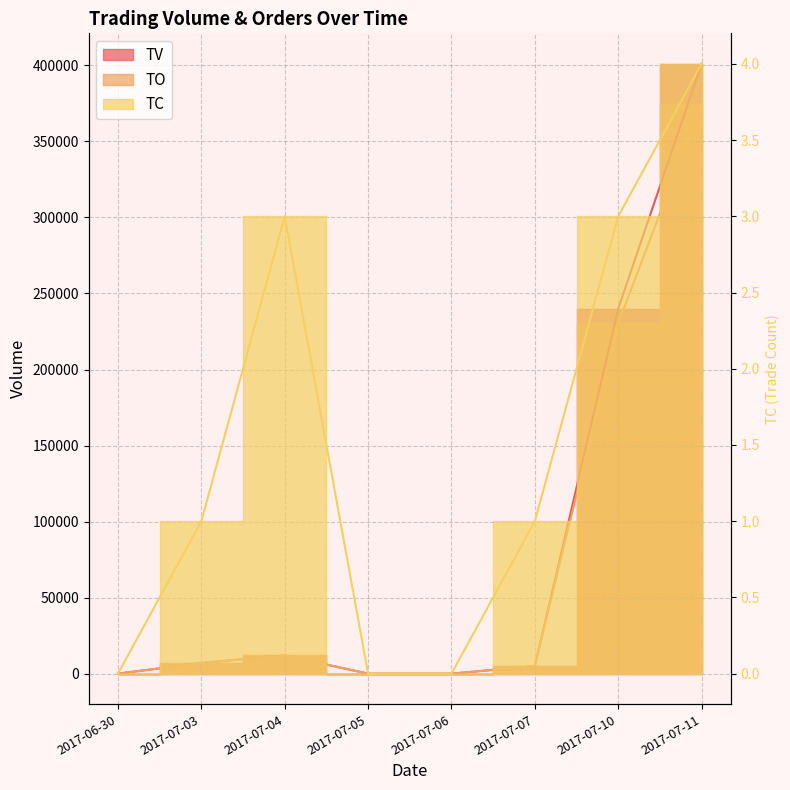

True or false: TC and TO cross at least once.

False